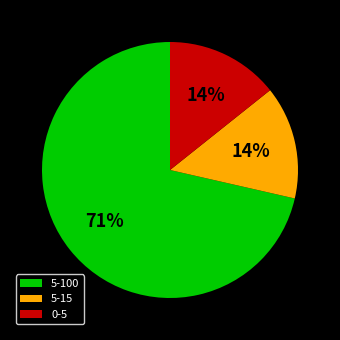

Which category has the biggest portion of the pie?

5-100